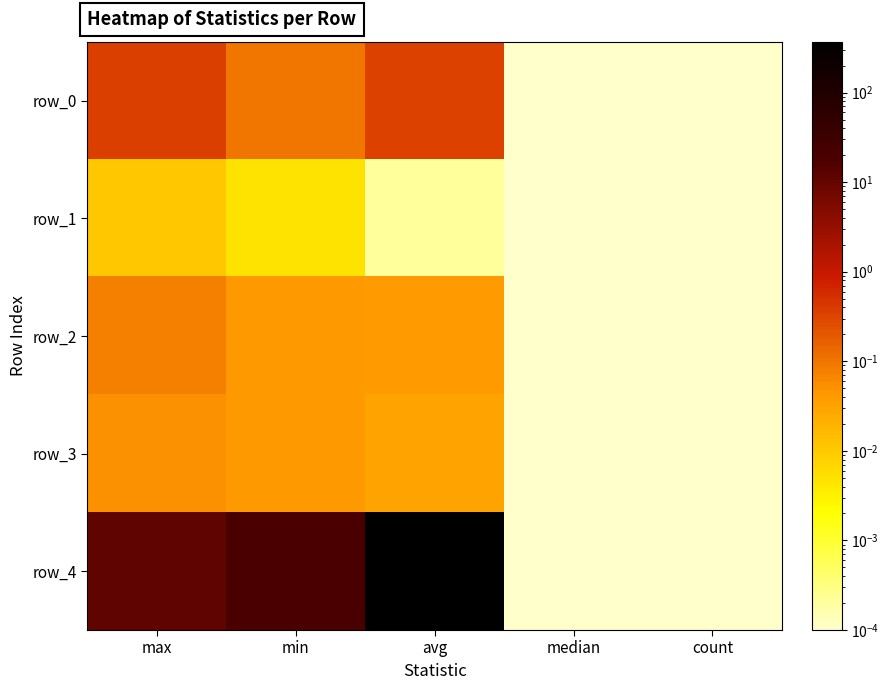

At which category does the chart reach its minimum across all series?

median